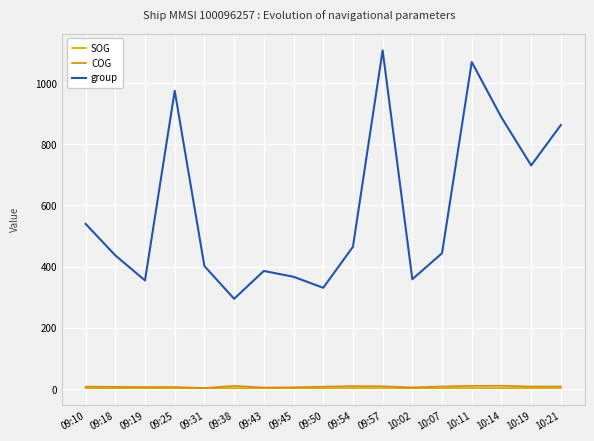

Which category has the lowest value across all series?

09:31